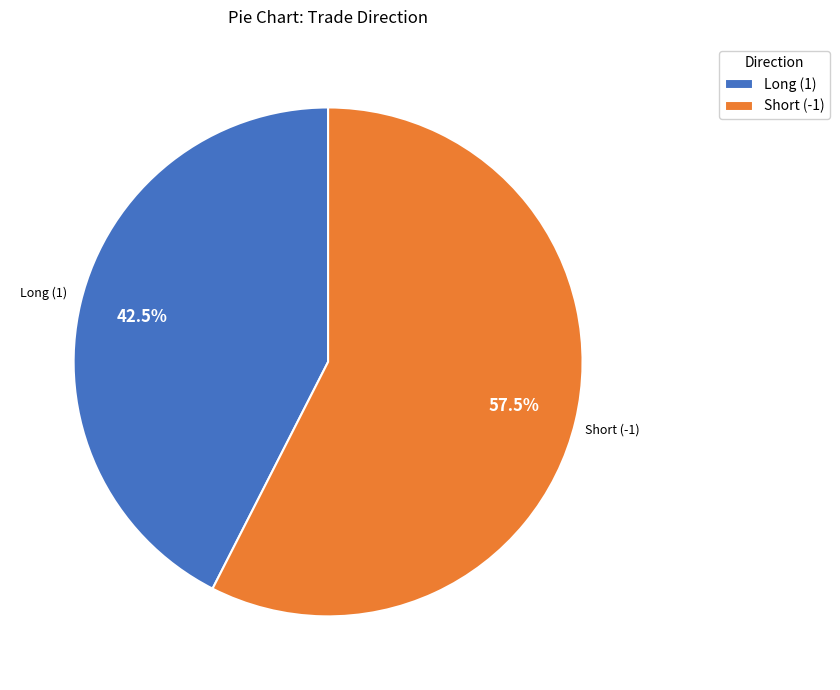

Is there any slice that represents more than half of the pie?

Yes